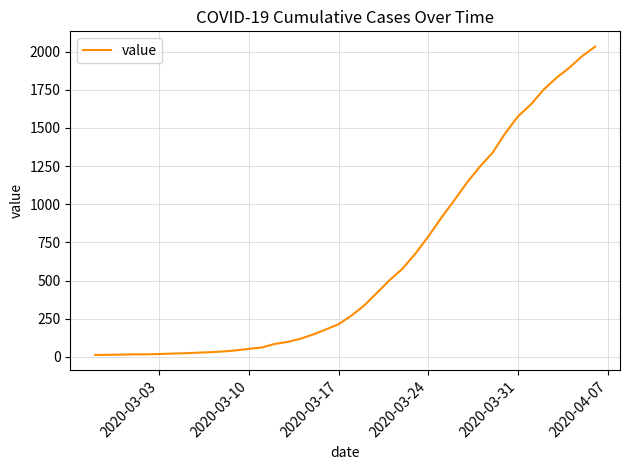

What is the difference between the maximum and minimum values?

2019